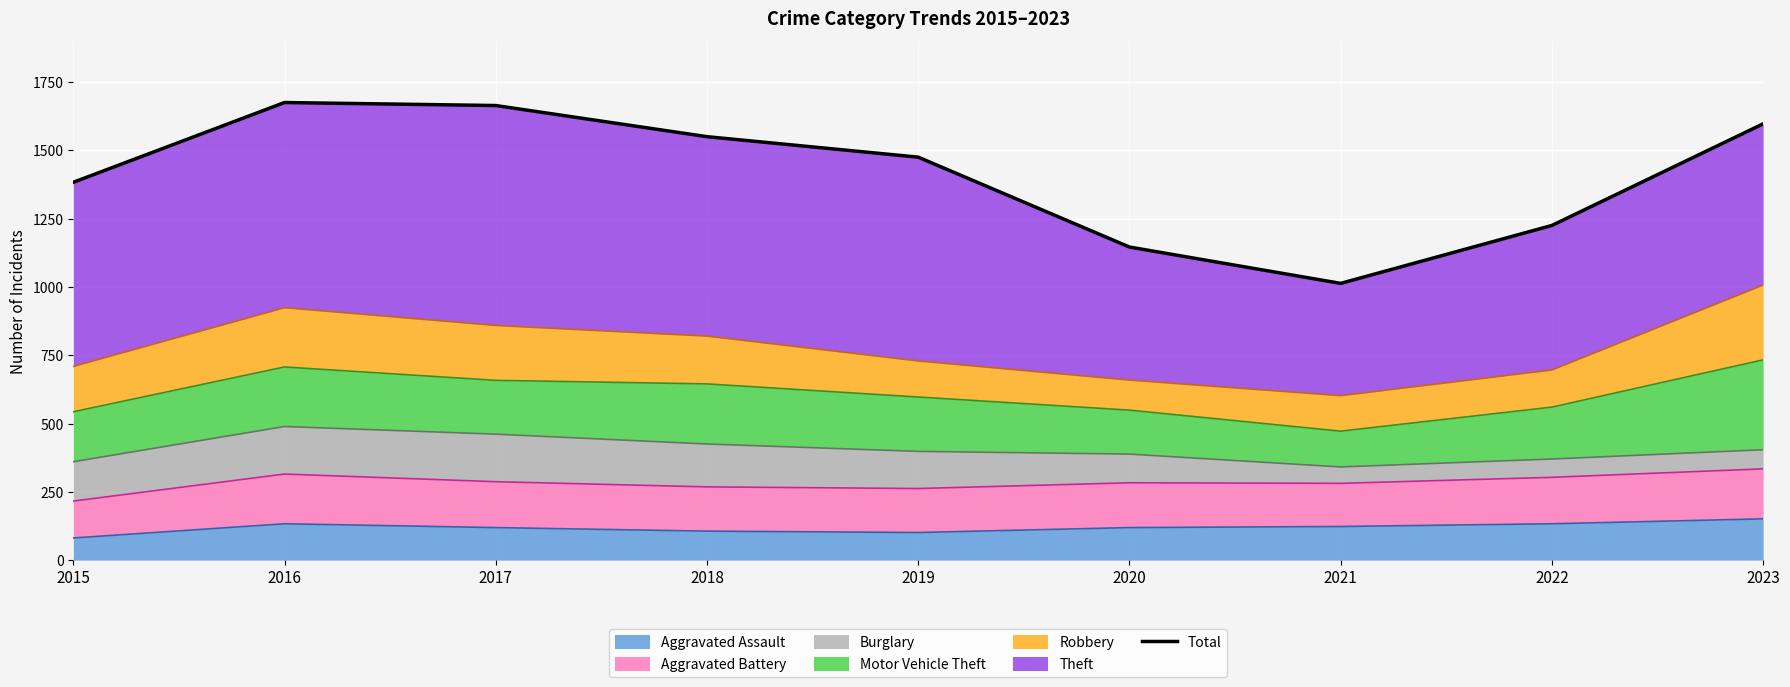

Reading right to left, extract all data points from this chart.

1597	1225	1013	1146	1475	1550	1664	1675	1383